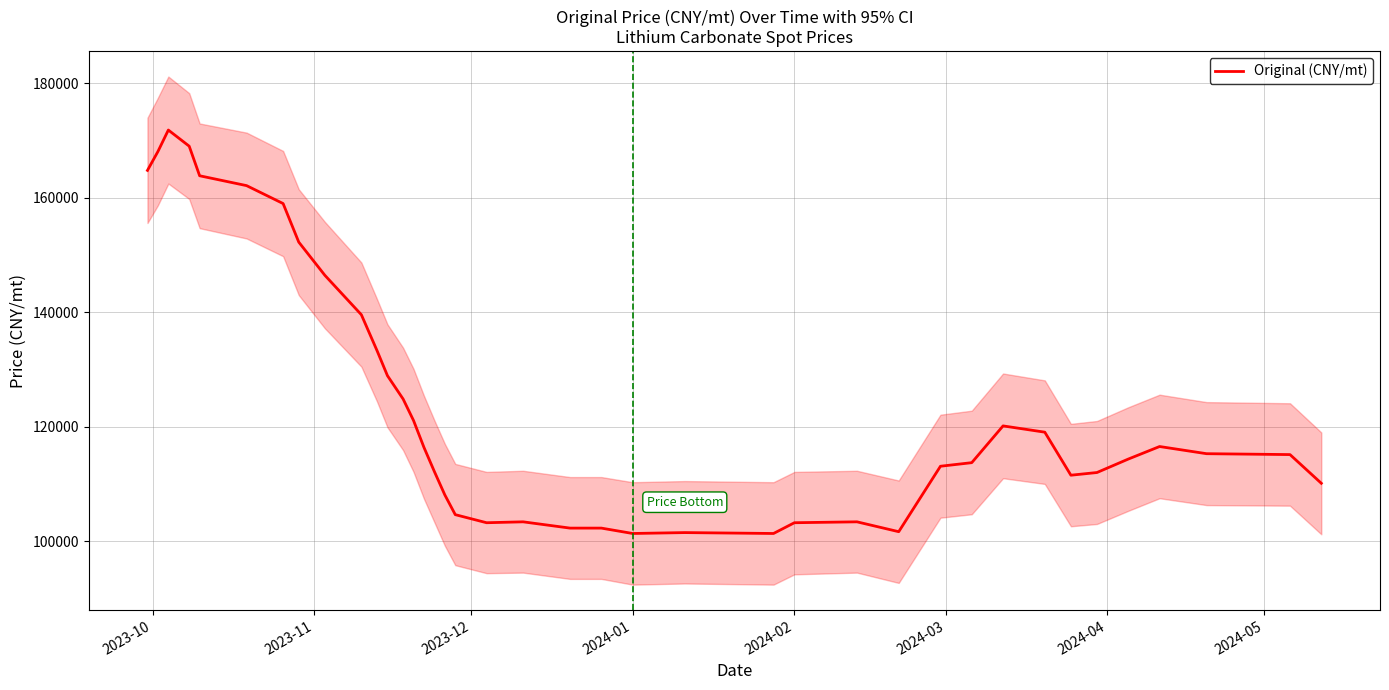

How many points are higher than both their immediate neighbors (excluding endpoints)?

6